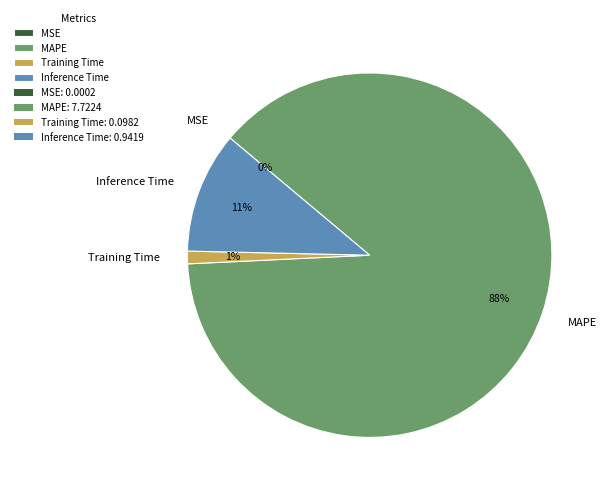

Is it true that Training Time is 1% of the pie?

True